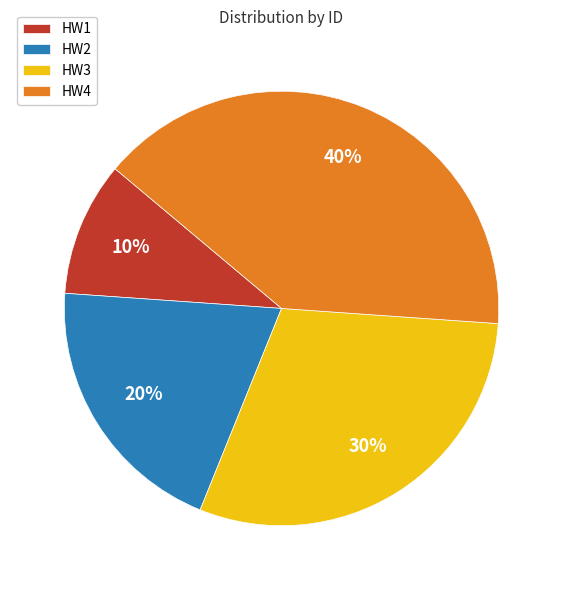

Between HW3 and HW2, which is larger?

HW3